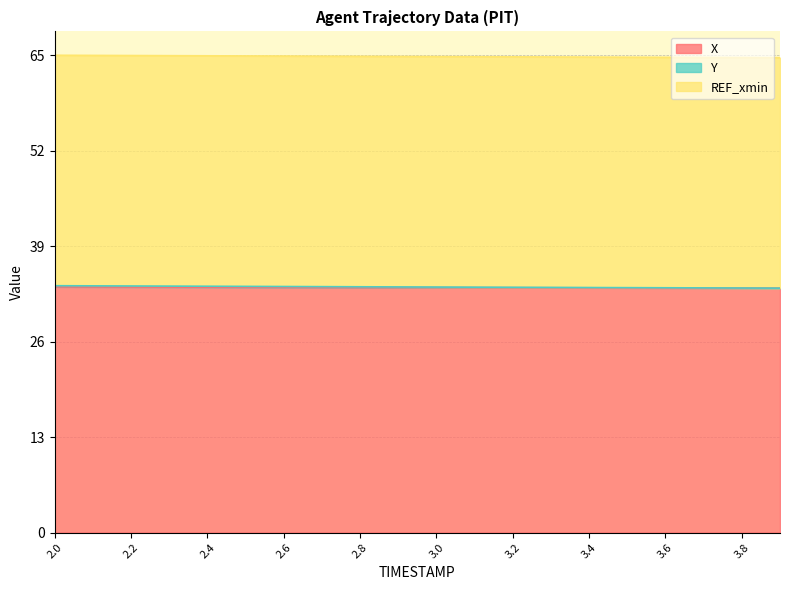

At how many categories does at least one series exceed 33?

20